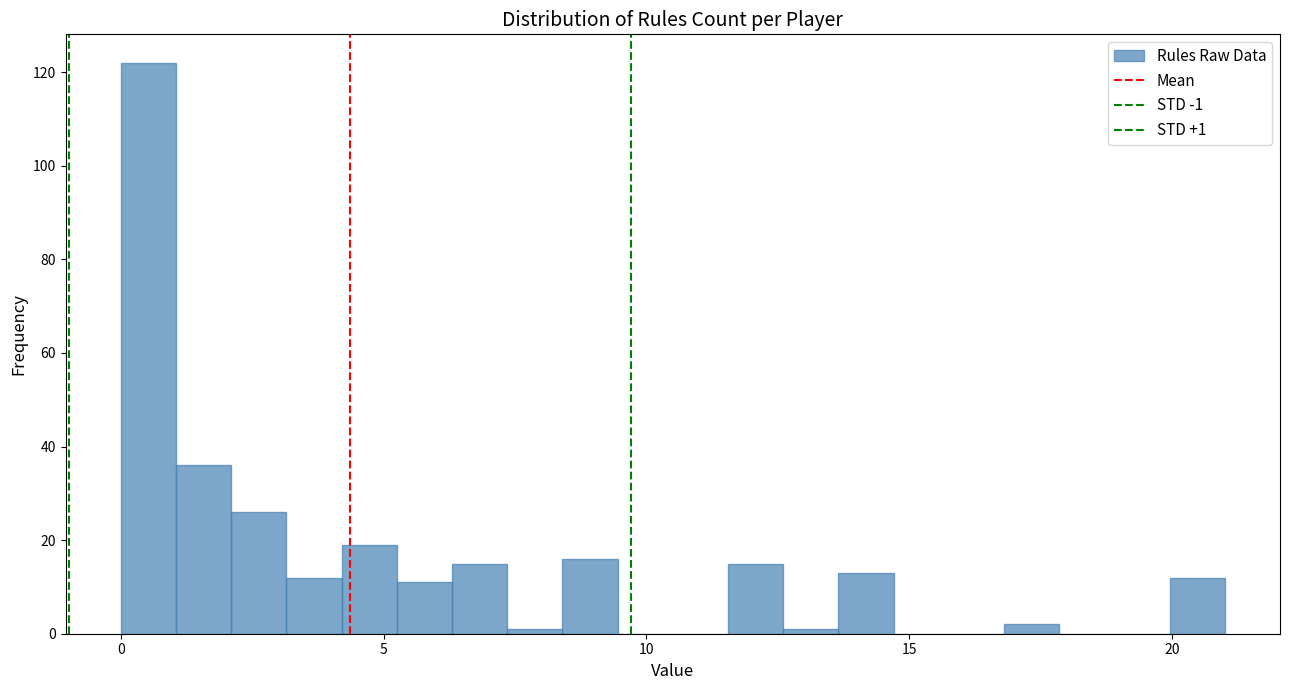

Read against the x-axis, roughly where is the centre of the tallest bar?

0.5